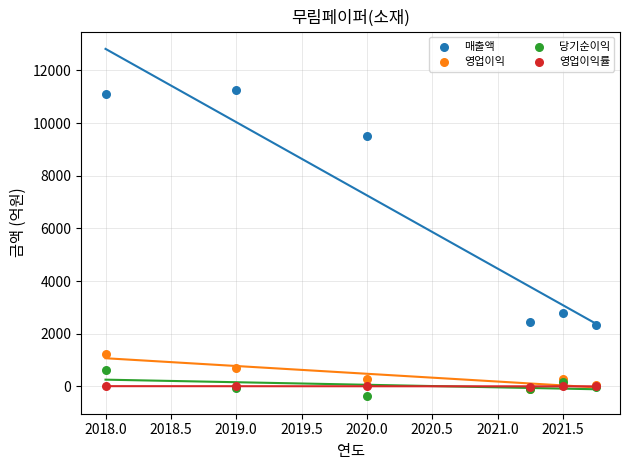

Which series reaches the minimum Y coordinate?

당기순이익